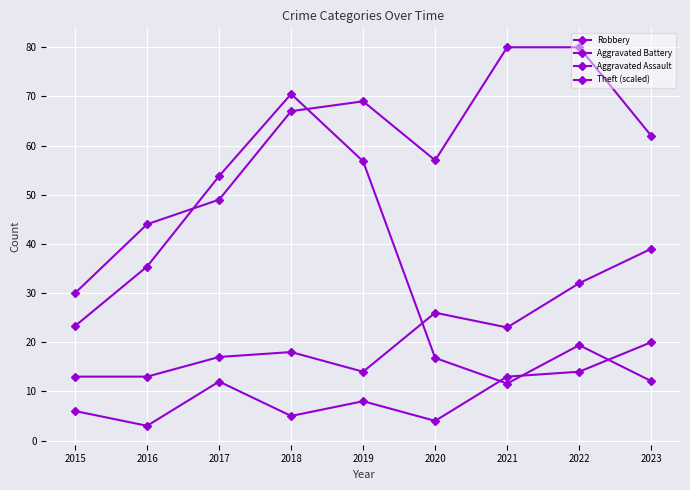

What is the difference between the Theft (scaled) values at 2021 and 2023?

0.5